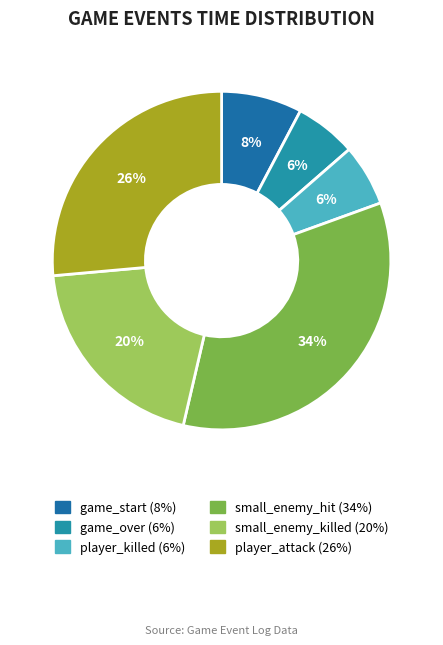

To the nearest percent, what is the combined percentage of small_enemy_hit and game_start?

42%